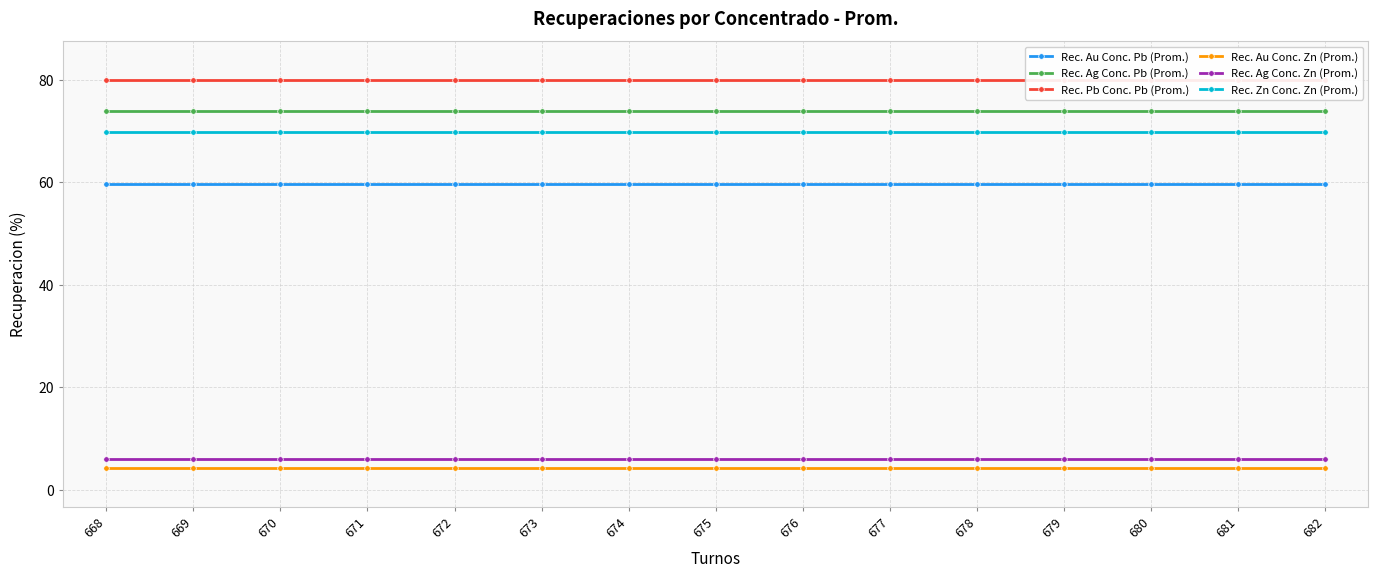

What is the value of the Rec. Ag Conc. Zn (Prom.) point at the 2nd from the left?

6.0